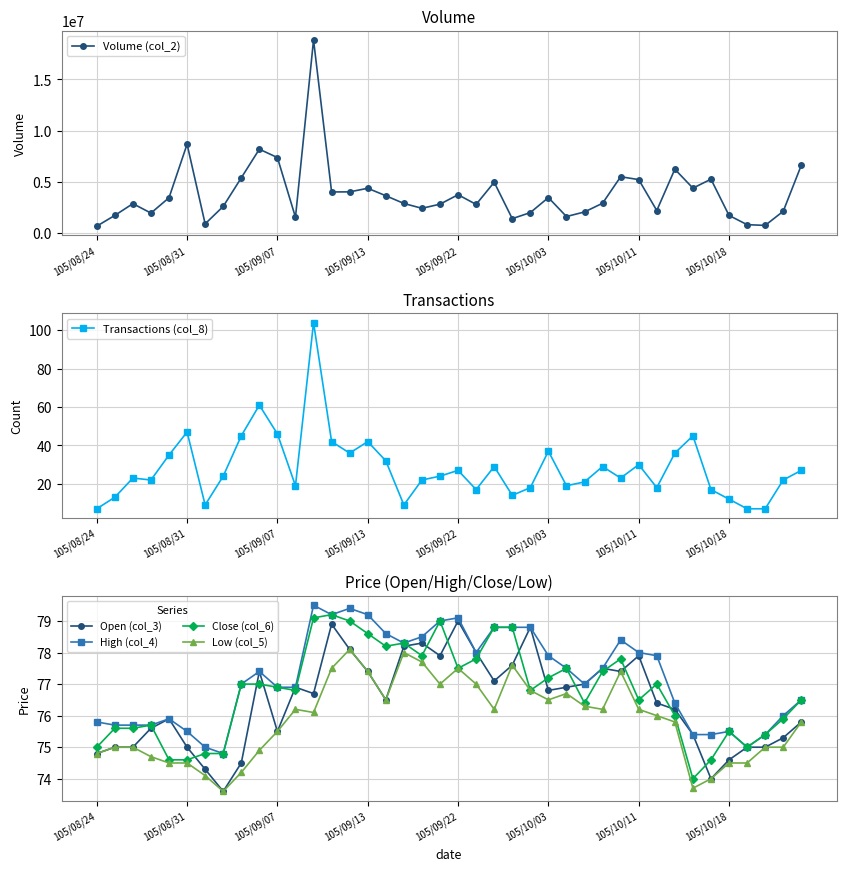

What value does the High (col_4) series have at 9?

77.4